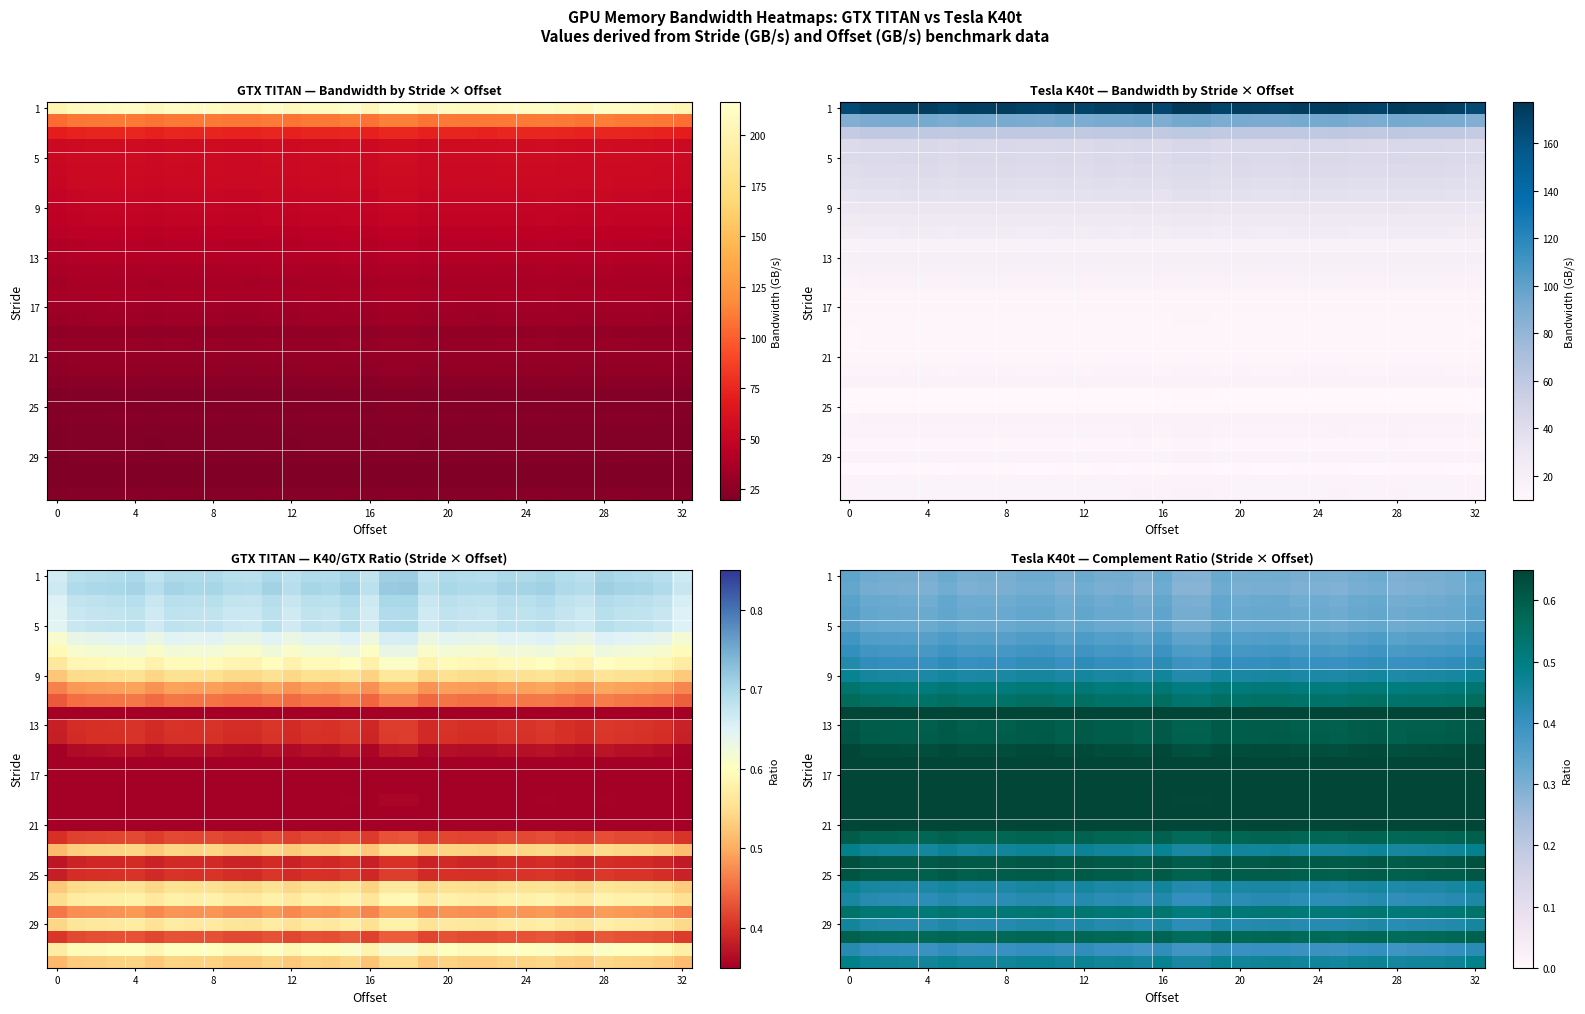

What is the total value across all series at 4?

16.2